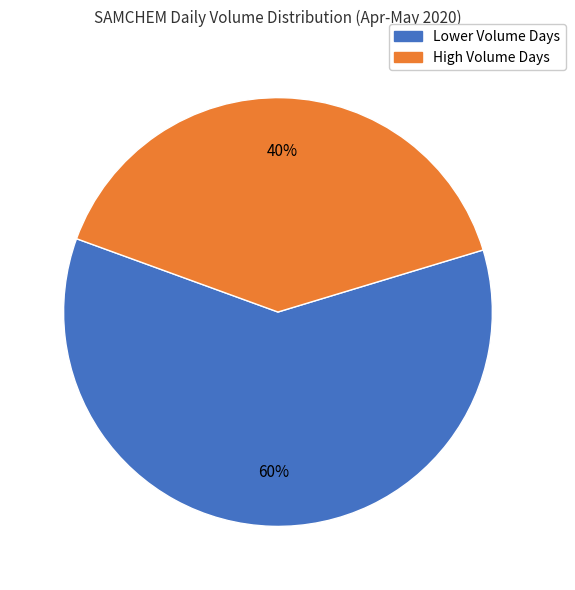

To the nearest percent, what is the average slice percentage?

50%